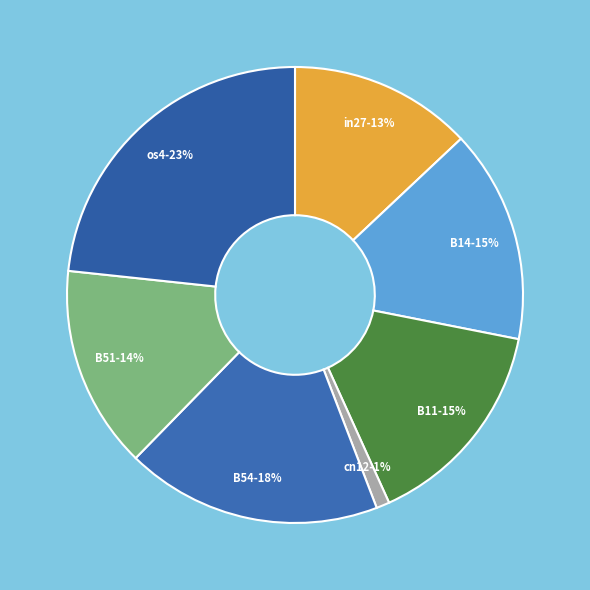

To the nearest percent, what is the difference between the largest and smallest slice percentages?

22%